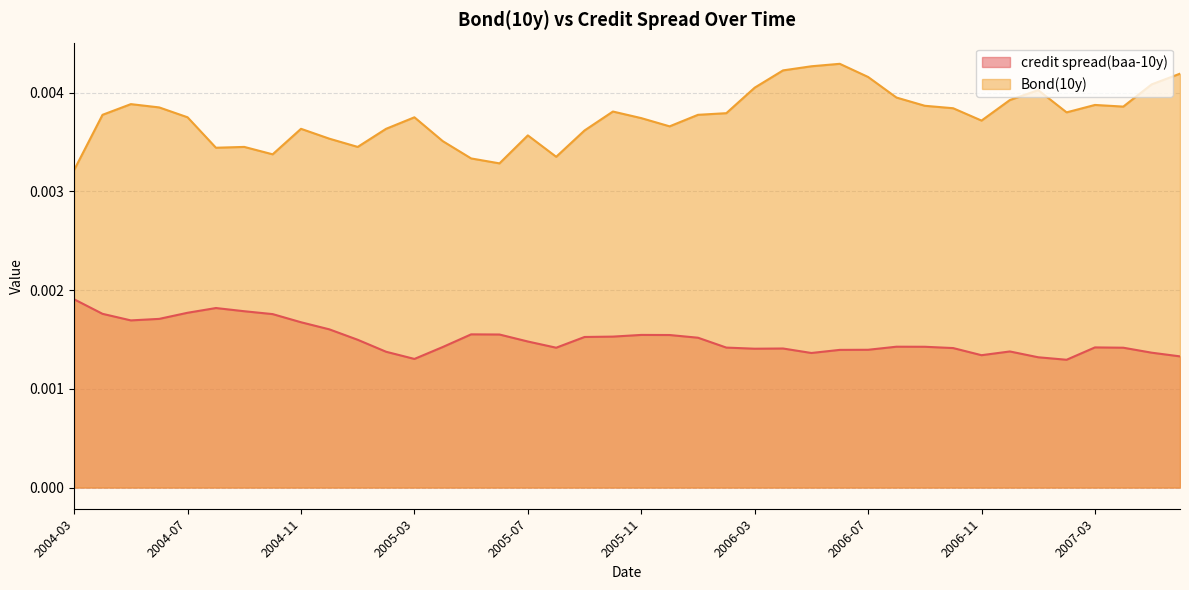

What position from the left is 2004-08?

6